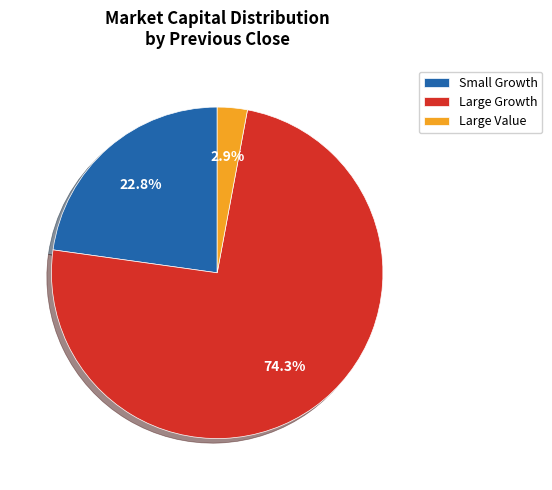

What is the ratio of the value at Large Growth to the value at Small Growth?

3.3